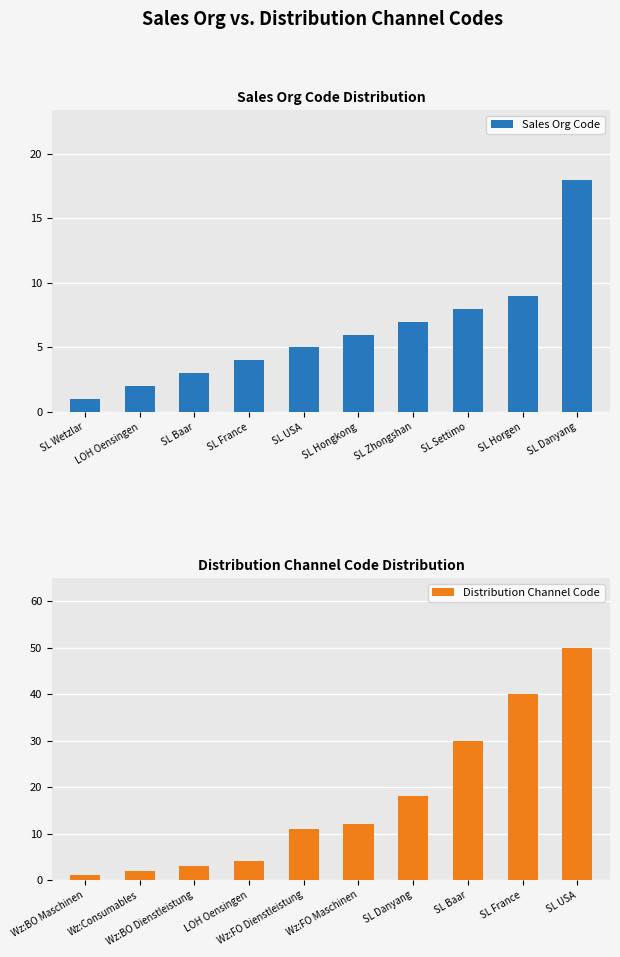

What are all the series names shown in the legend?

Sales Org Code, Distribution Channel Code